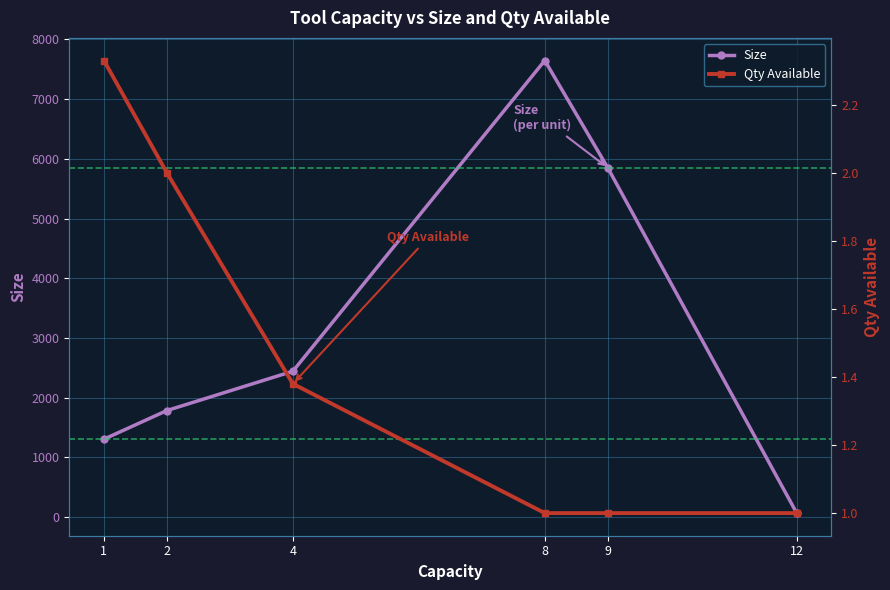

What is the value of the Qty Available point at the 5th from the left?

1.0